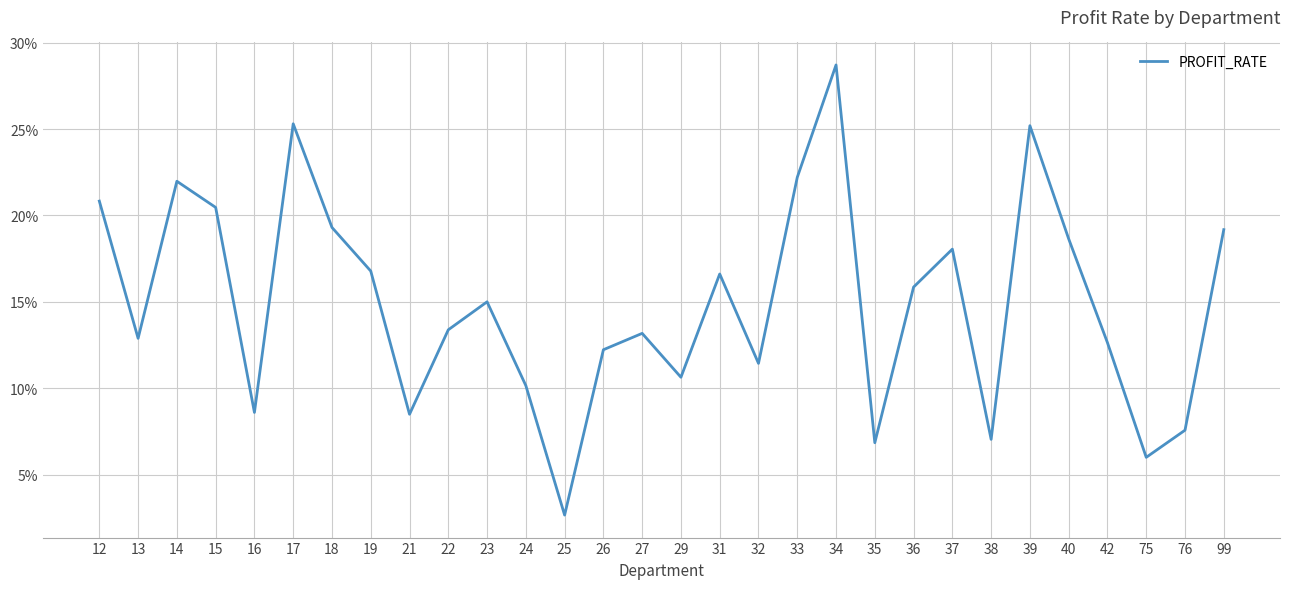

What is the sum of all values?

448.0